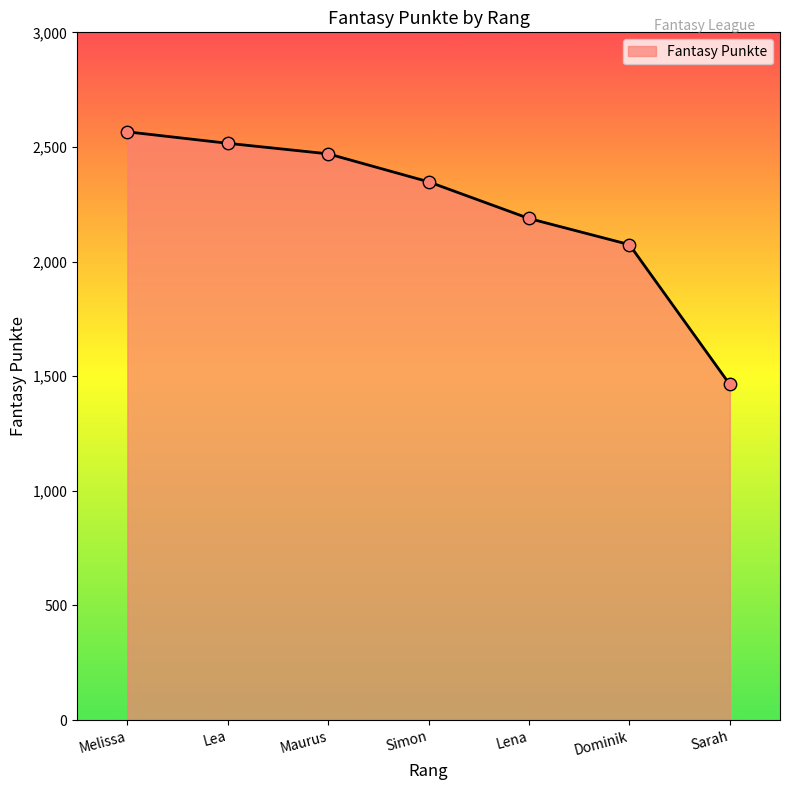

What is the change in value from Maurus to Dominik?

-396